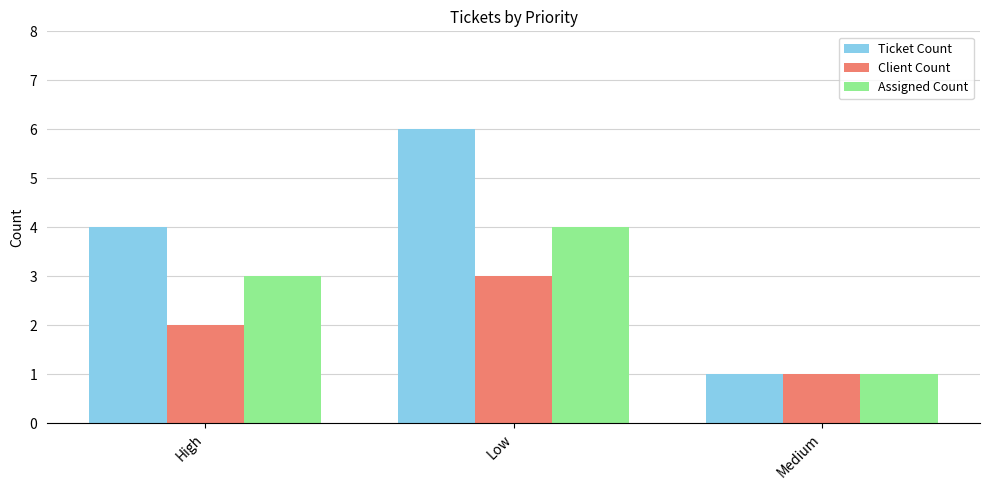

What is the greatest value displayed?

6